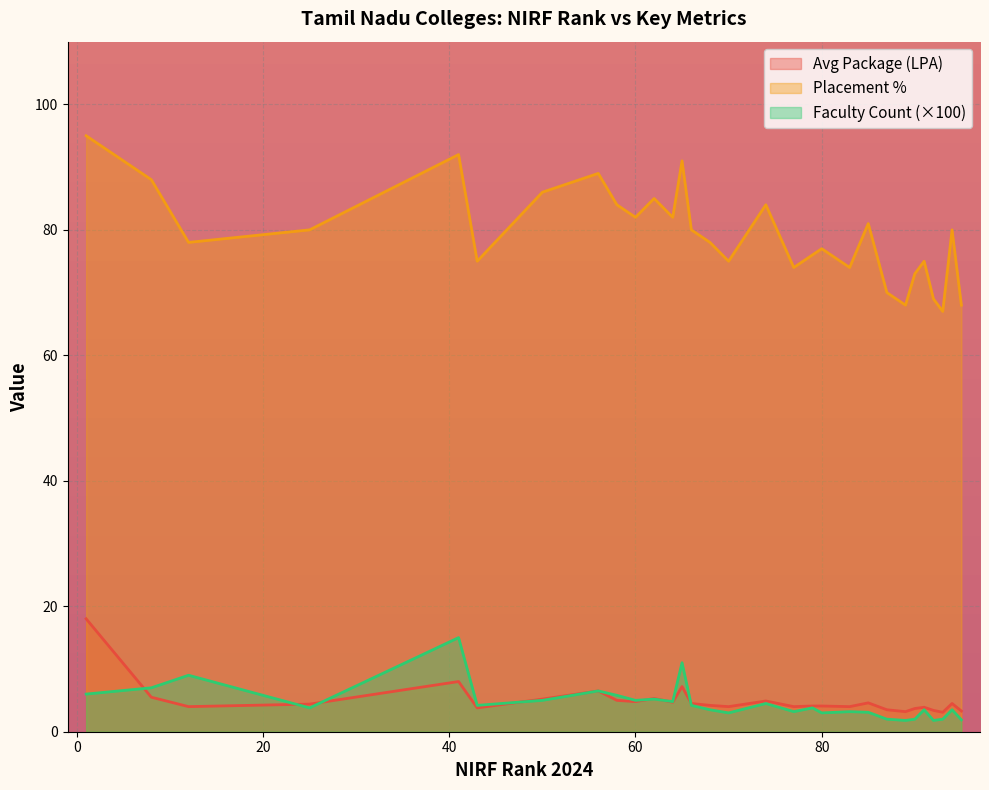

How many data points in Average_Package_LPA are above 4?

18